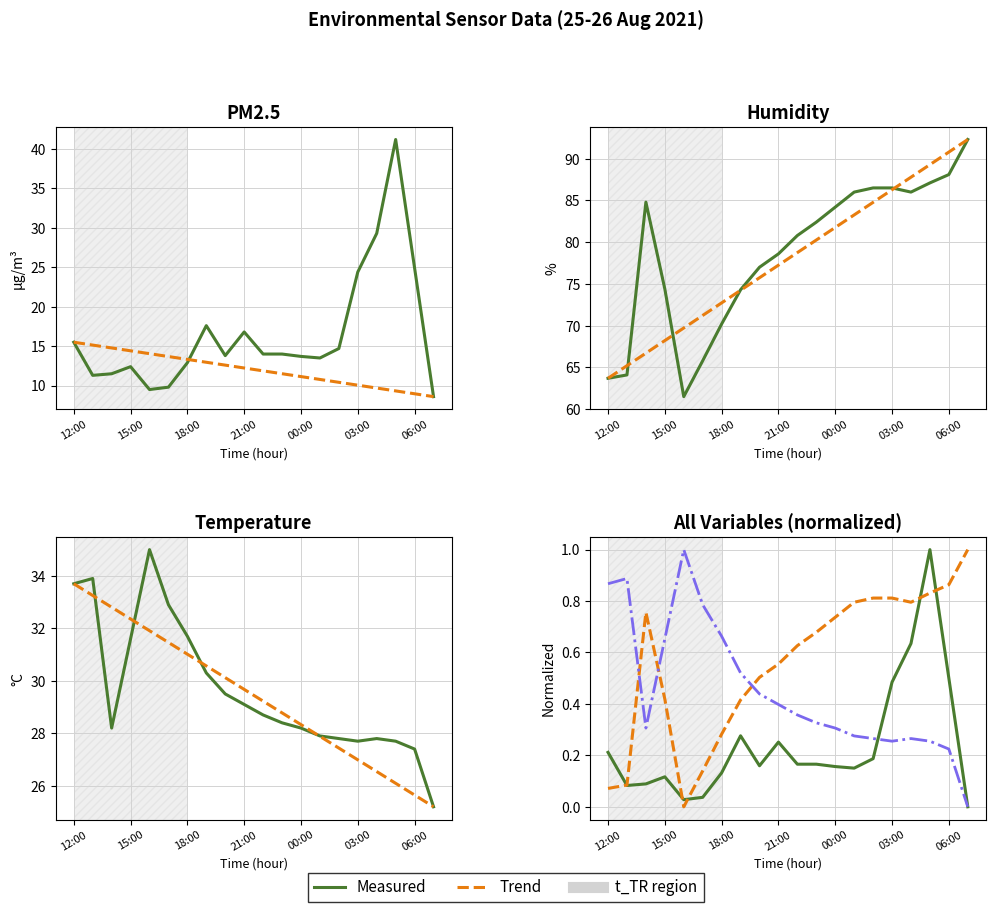

At 5, list the series in order from largest to smallest.

humidity, temperature, PM2.5